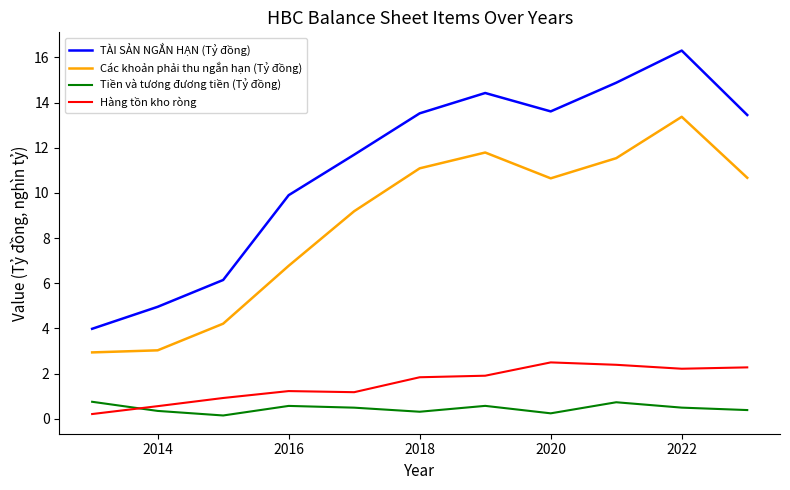

What is the highest value of the Hàng tồn kho ròng series?

2.5